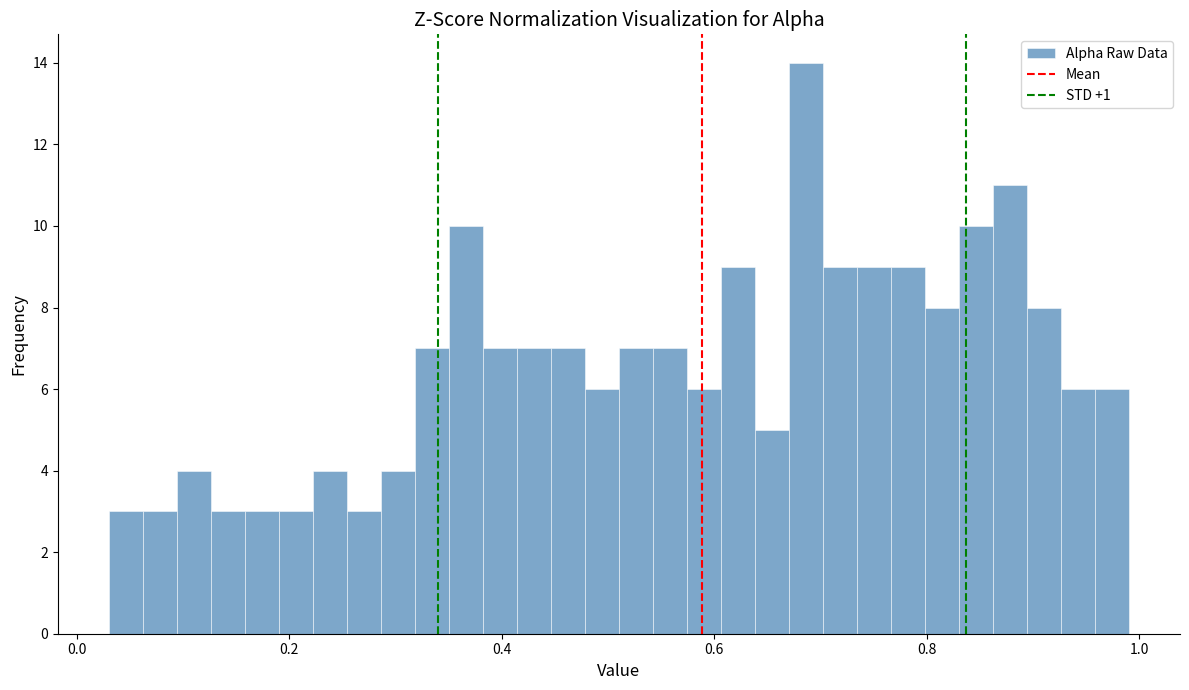

Read against the x-axis, roughly where is the centre of the tallest bar?

0.68